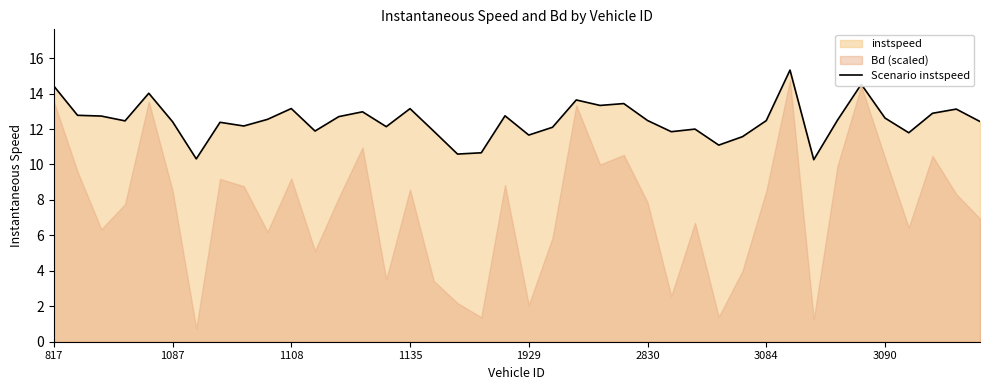

Where does the data first go above 12?

817